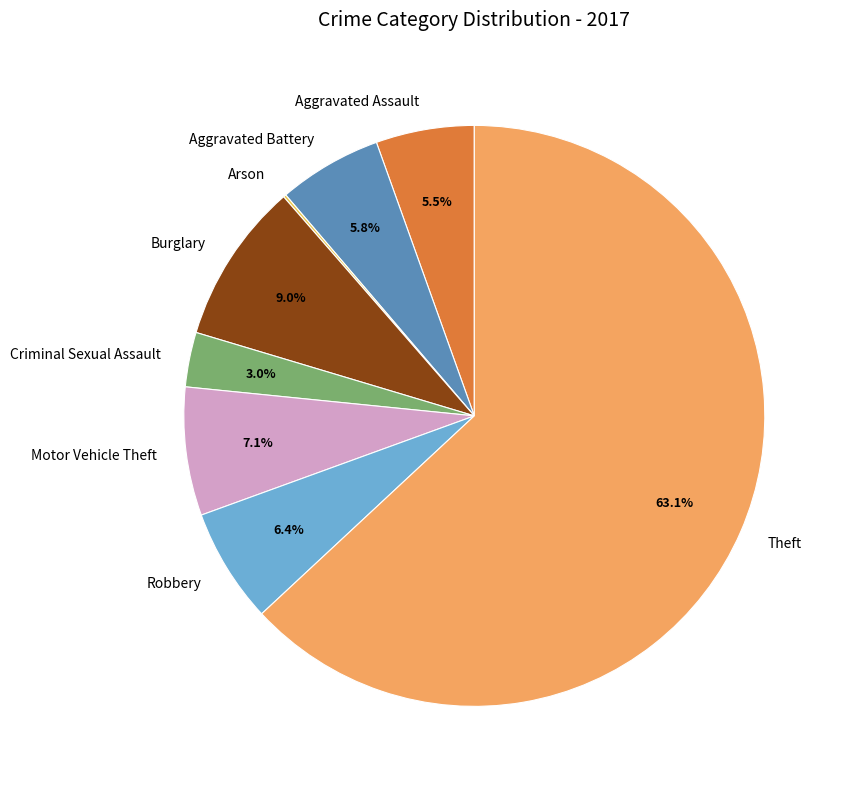

Which slice represents more than half of the pie?

Theft